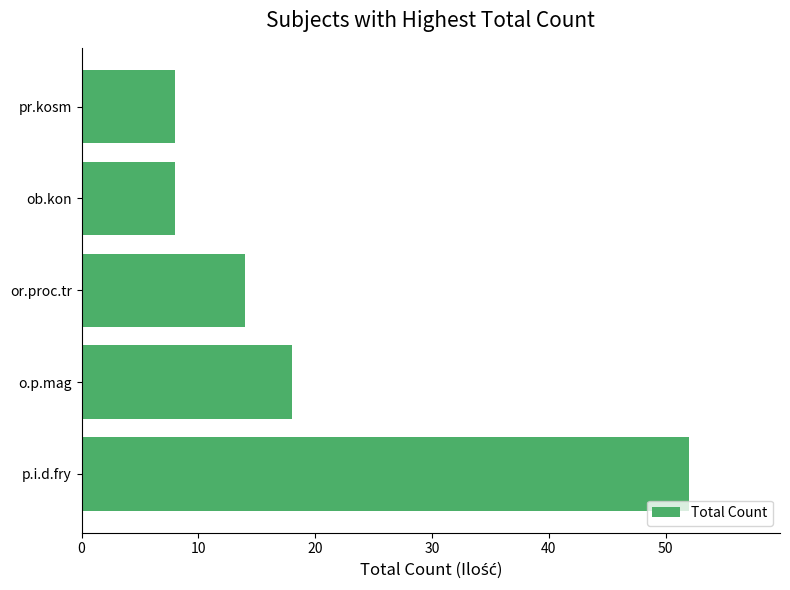

Which has a higher value, o.p.mag or p.i.d.fry?

p.i.d.fry